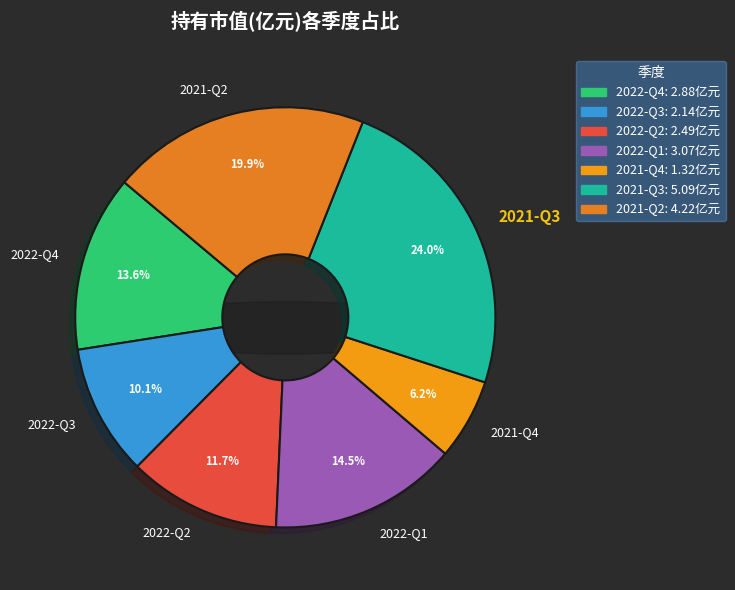

Is 2022-Q1 the majority of the pie?

No